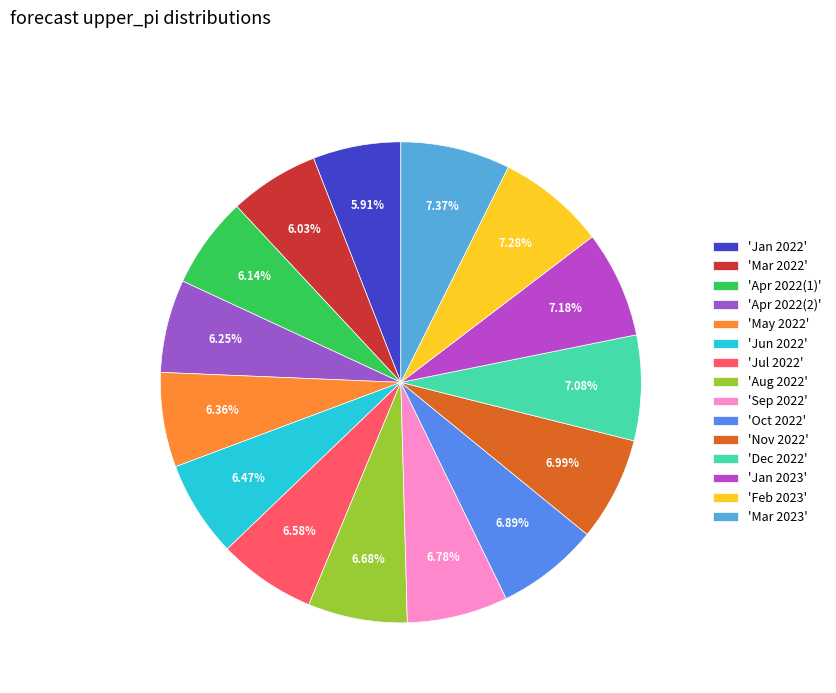

How many segments does this pie chart have?

15